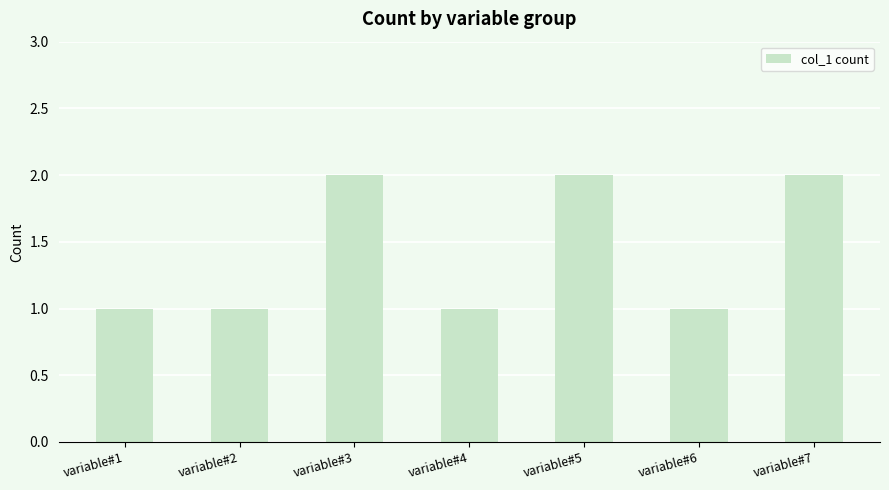

Read the value at variable#3.

2